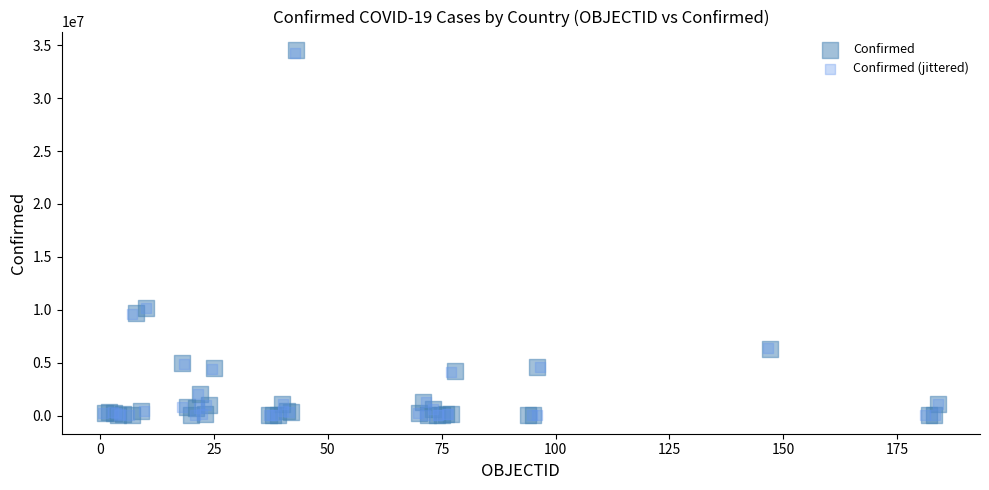

Which series has the largest Y range (max minus min)?

Confirmed